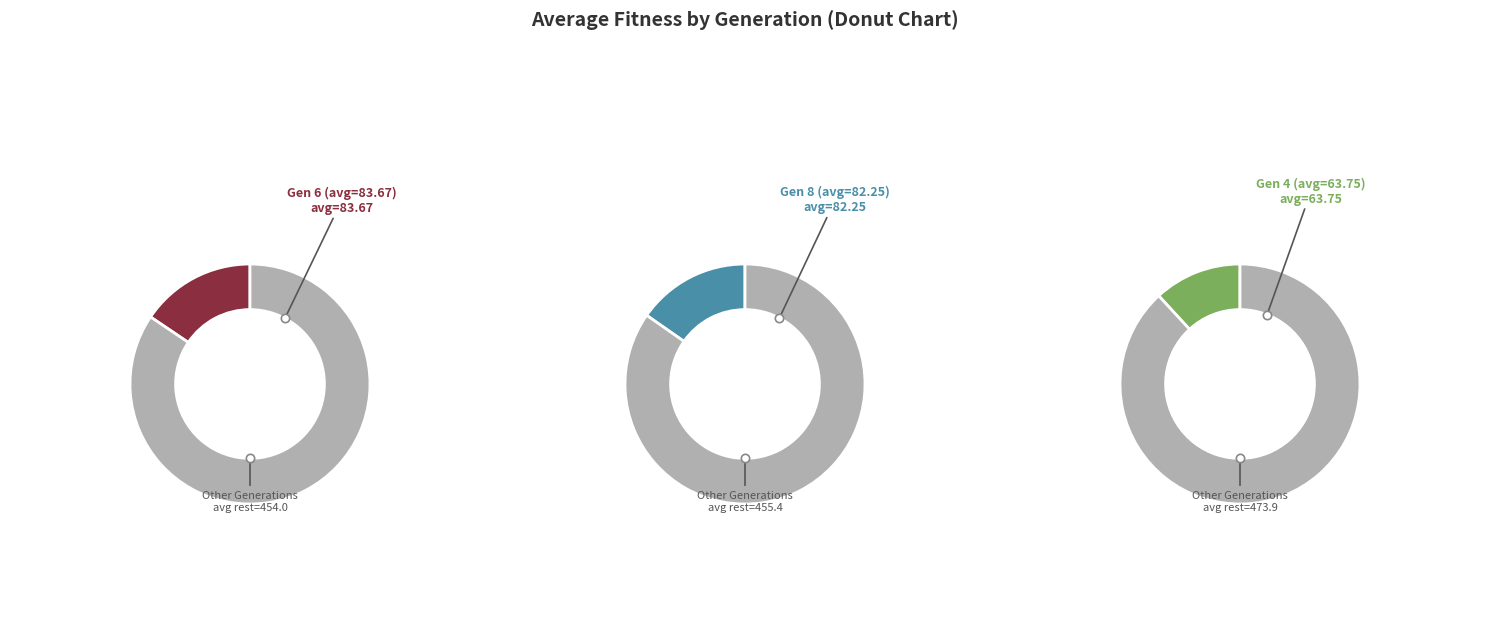

What portion of the pie excludes 6?

84.4%